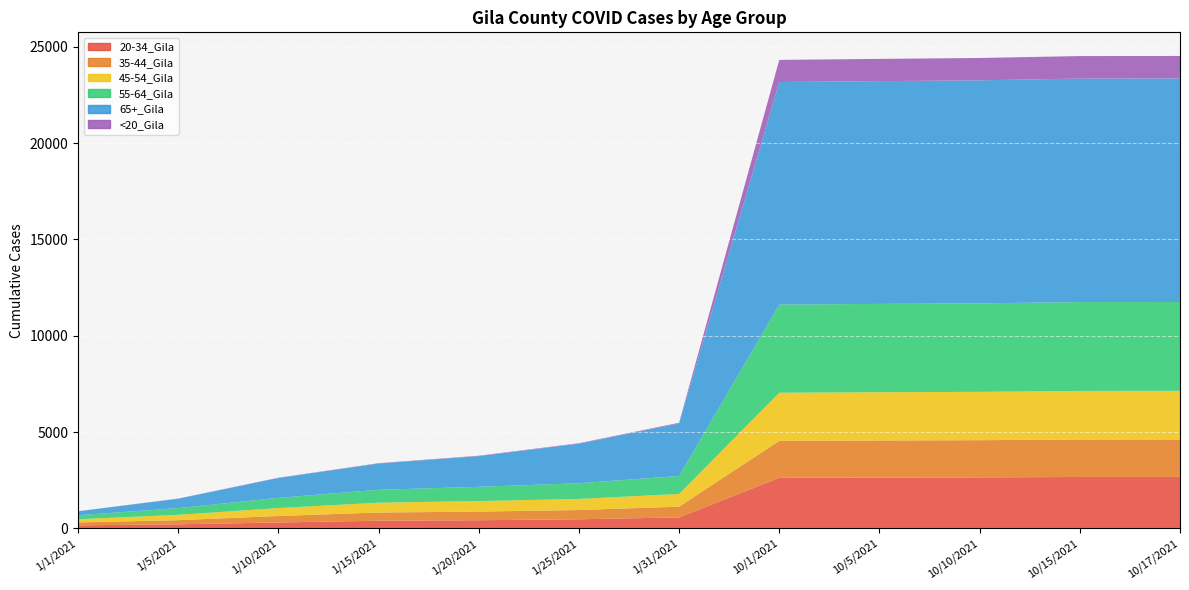

Reading right to left, what are all the values shown in this chart?

20-34_Gila: 2673	2670	2648	2640	2627	571	474	425	400	307	213	160
35-44_Gila: 1944	1944	1932	1925	1918	558	481	447	425	338	215	151
45-54_Gila: 2524	2524	2510	2505	2499	660	576	547	511	412	278	164
55-64_Gila: 4613	4612	4593	4585	4576	932	814	740	669	531	348	210
65+_Gila: 11605	11603	11579	11565	11554	2726	2054	1593	1361	1029	487	203
<20_Gila: 1168	1168	1160	1154	1148	38	23	22	20	14	8	4